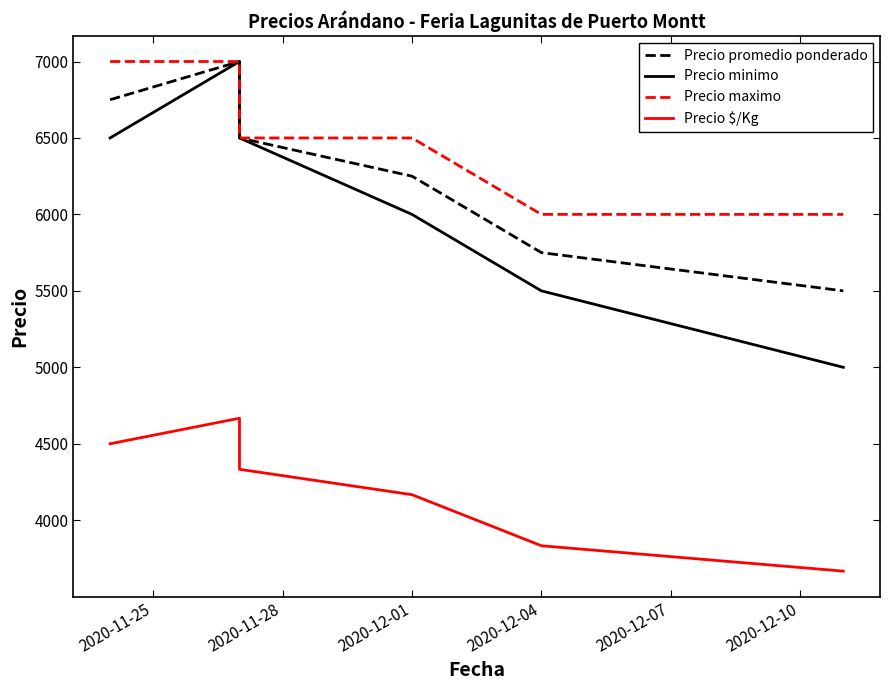

Reading right to left, transcribe all the data shown in this chart.

Precio promedio ponderado: 5500	5750	6250	6500	7000	6750
Precio minimo: 5000	5500	6000	6500	7000	6500
Precio maximo: 6000	6000	6500	6500	7000	7000
Precio $/Kg: 3667	3833	4167	4333	4667	4500